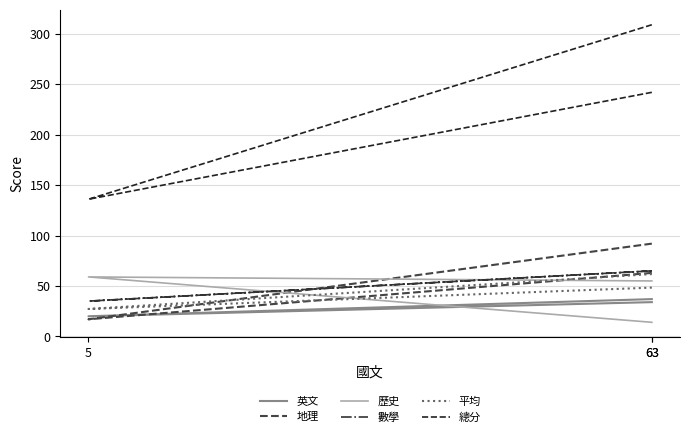

At which category is the sum across all series the highest?

63